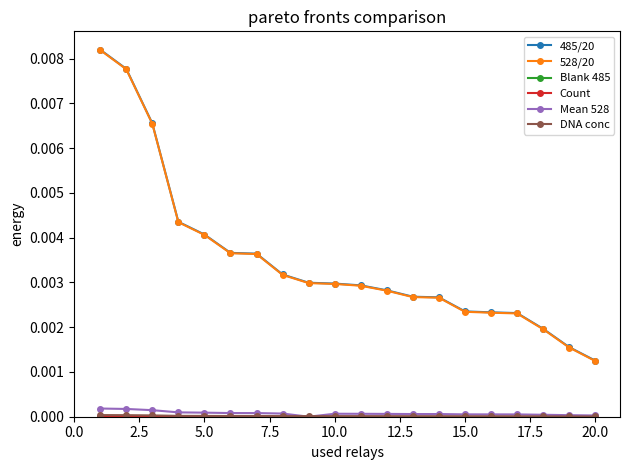

True or false: Blank 485 and Count cross at least once.

False